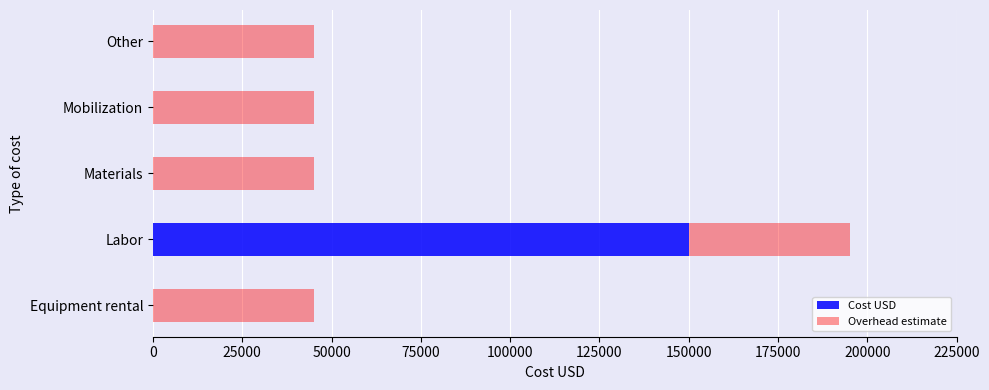

True or false: Cost USD has a value of 0 at Mobilization.

True